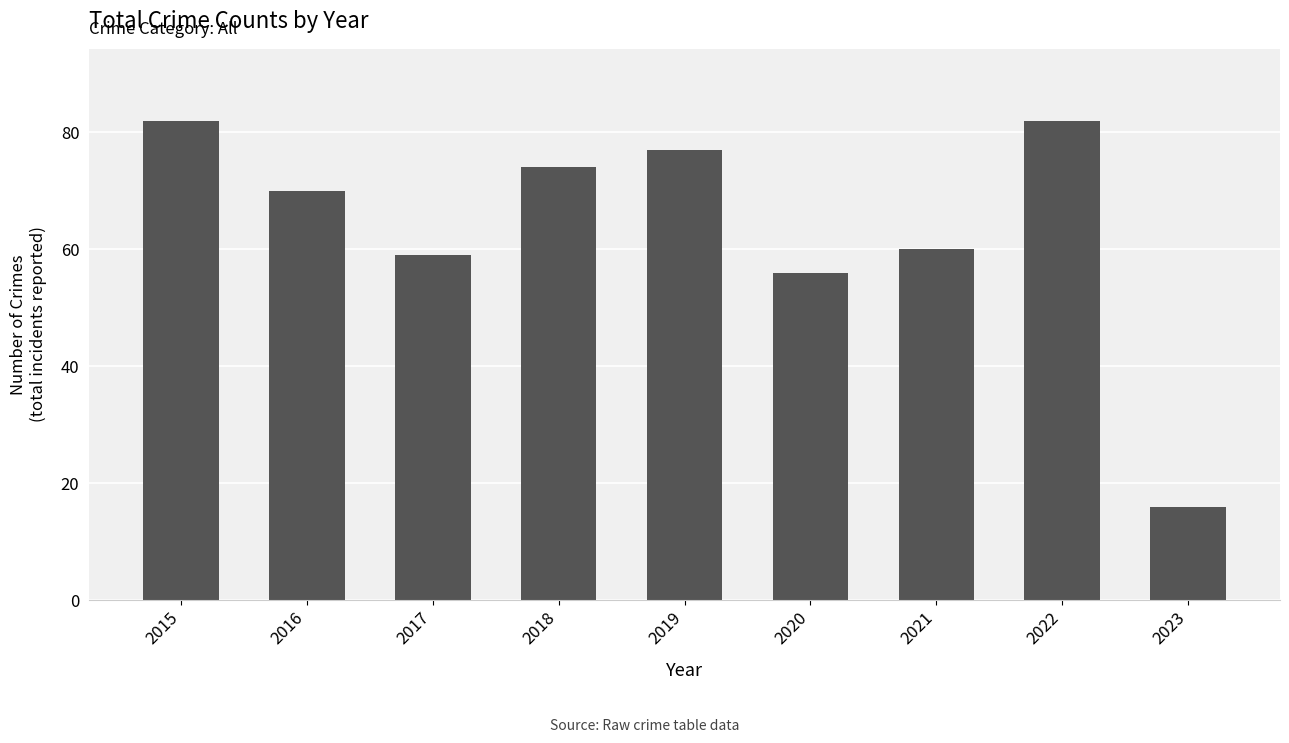

What is the average value?

64